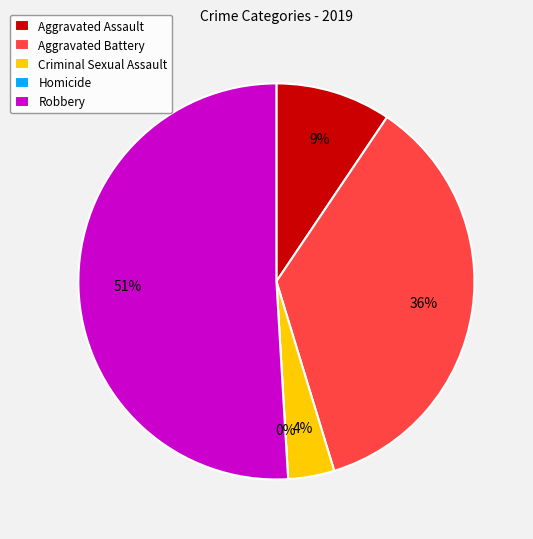

What is the majority slice?

Robbery